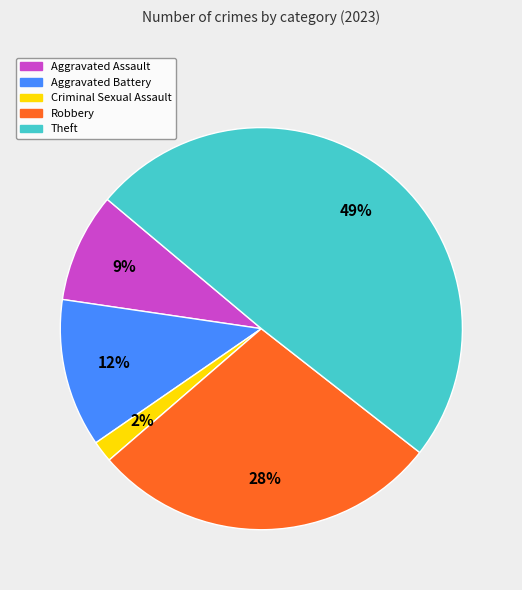

Do Theft and Robbery together represent more than half of the pie?

Yes